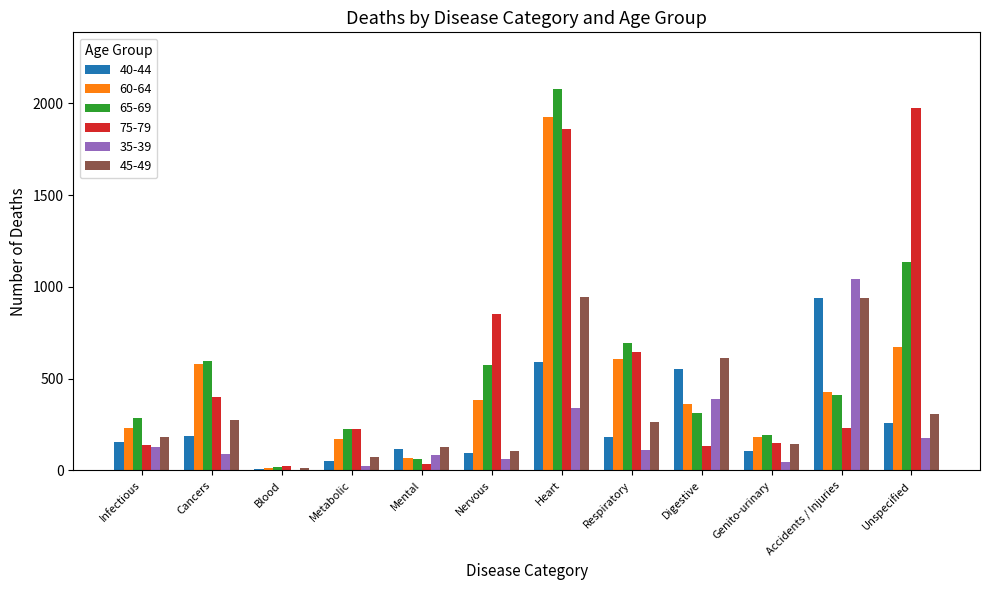

Is it true that 45-49 equals 309 at Unspecified?

True